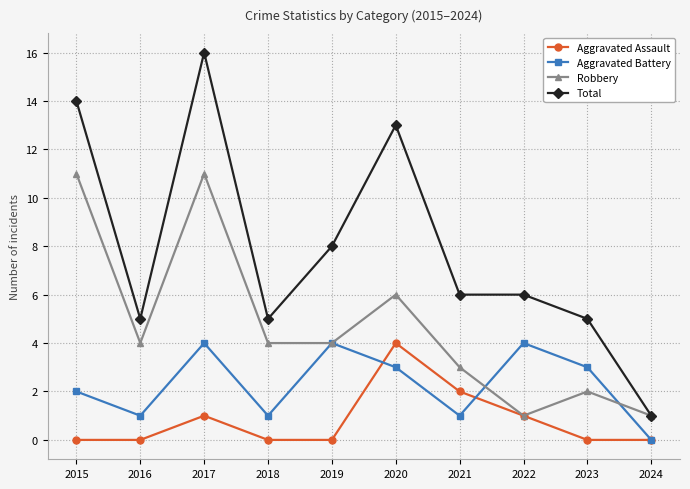

Is it true that Aggravated Battery equals 0 at 2024?

True